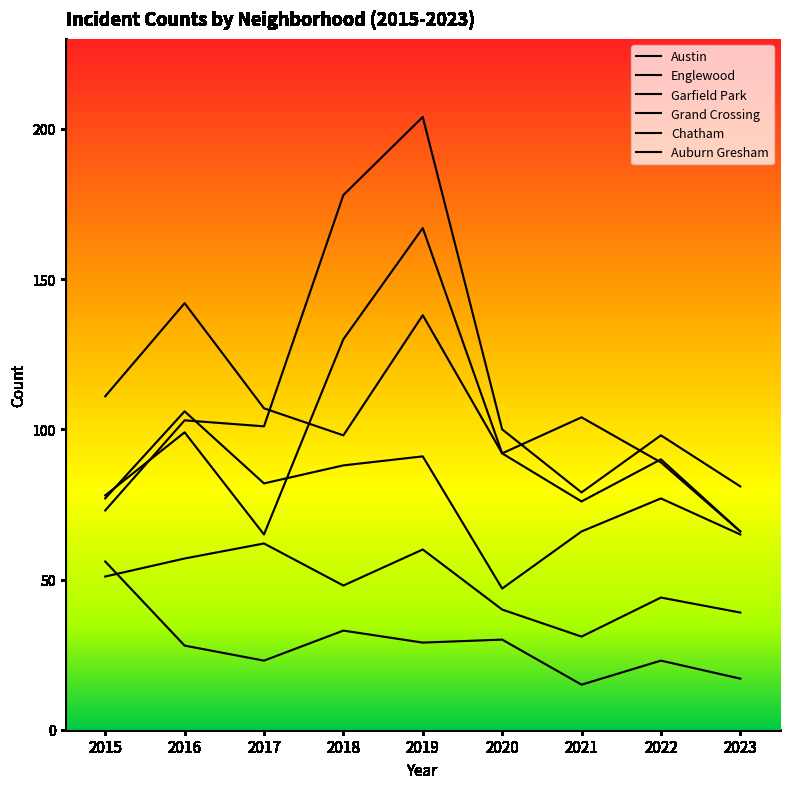

At which category does the chart reach its peak across all series?

2019